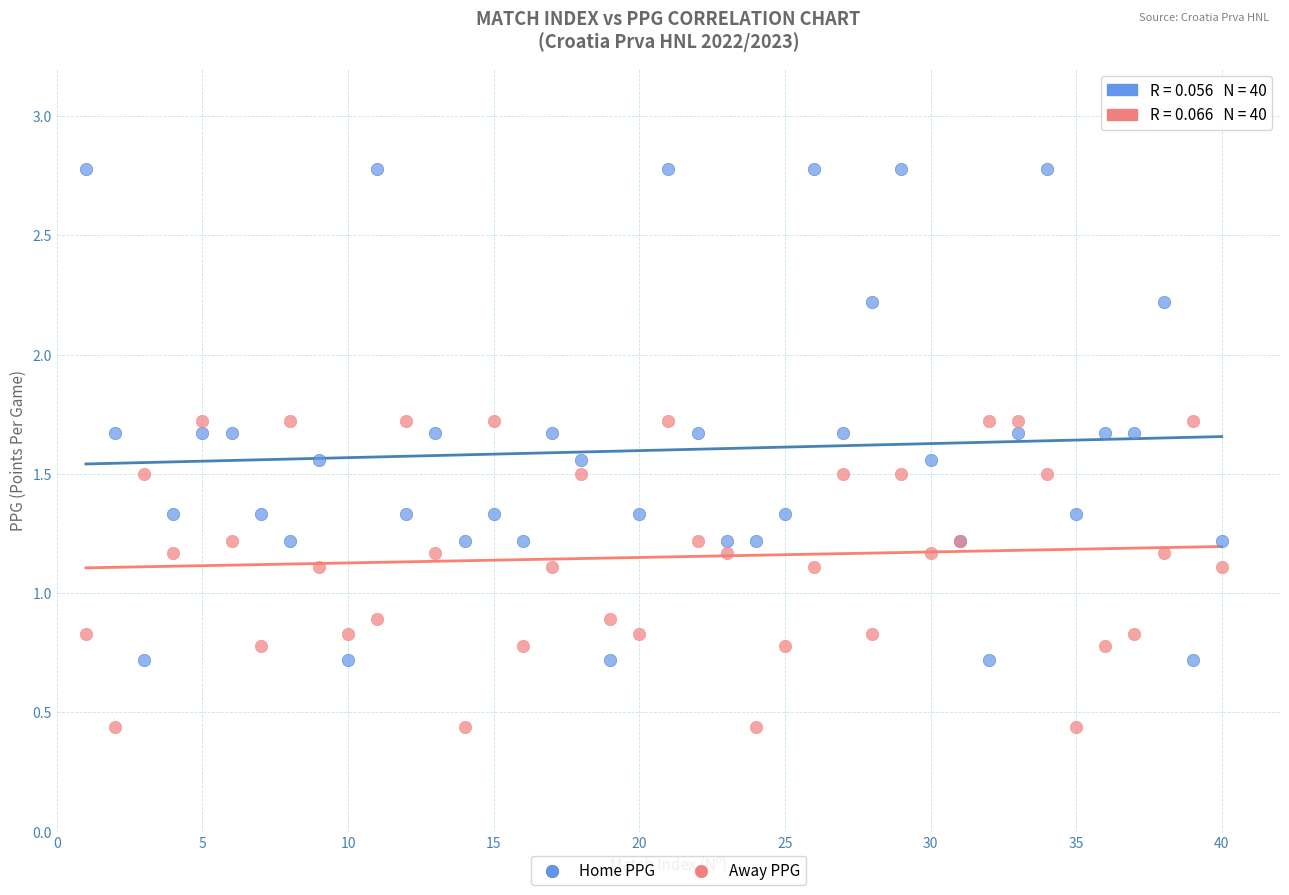

What is the X range (max minus min) for the scatter plot?

39.0